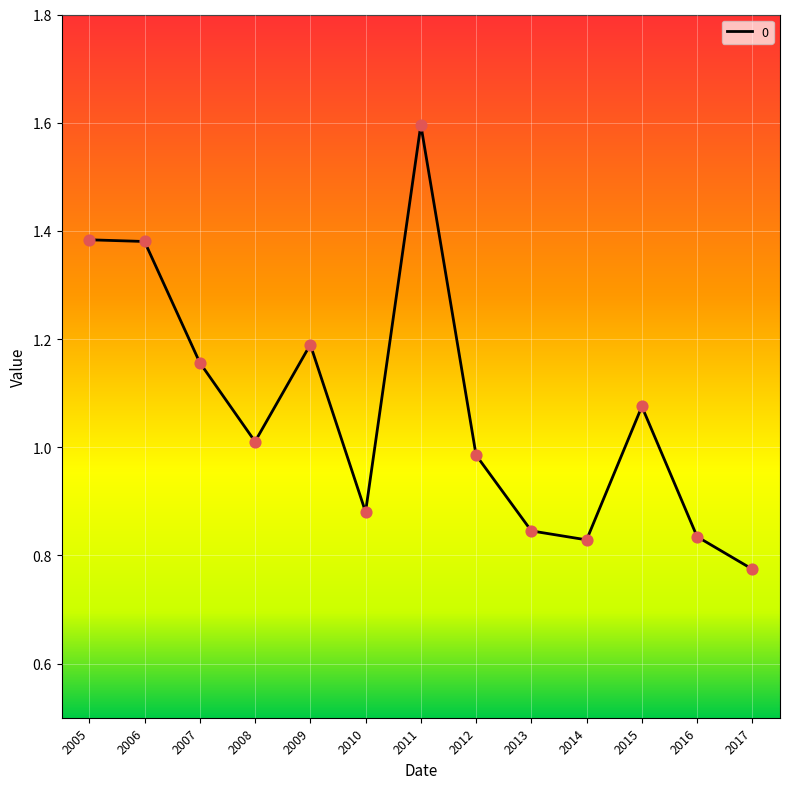

What is the change in value from 2011 to 2014?

-0.8